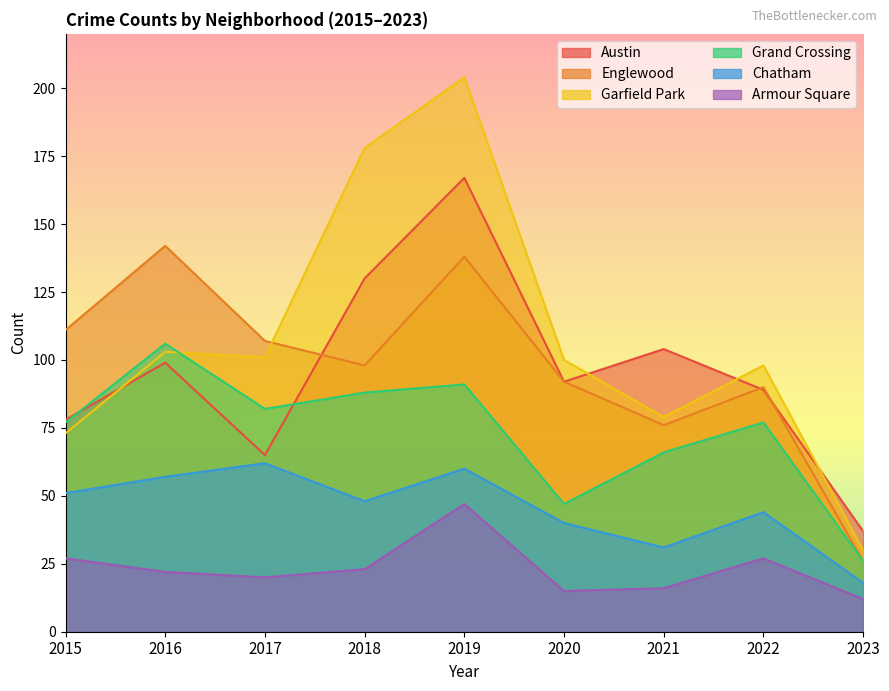

What are all the series names shown in the legend?

Austin, Englewood, Garfield Park, Grand Crossing, Chatham, Armour Square